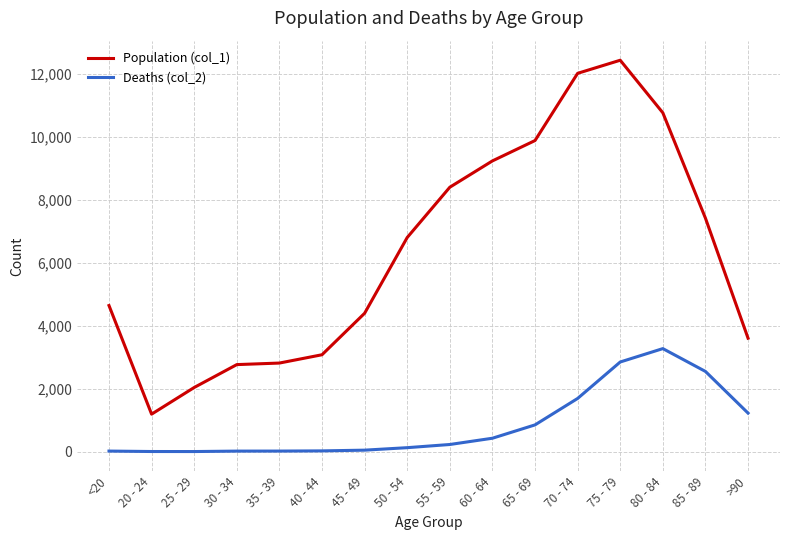

Between 70 - 74 and >90, which series saw the biggest shift?

Population (col_1)